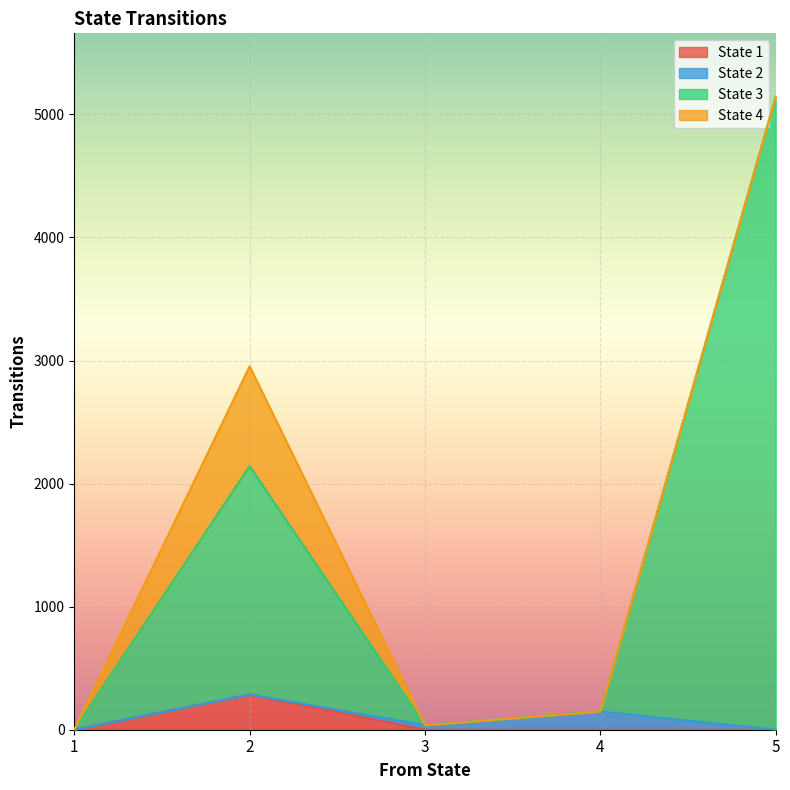

True or false: State 3 has a value of 50.1 at 3.

False